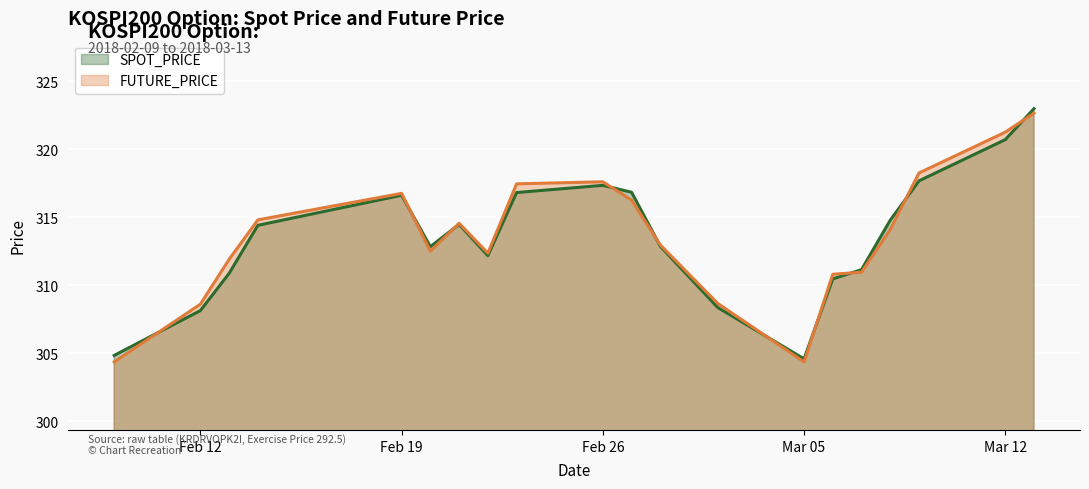

Where does the FUTURE_PRICE series first go above 314?

2018-02-14